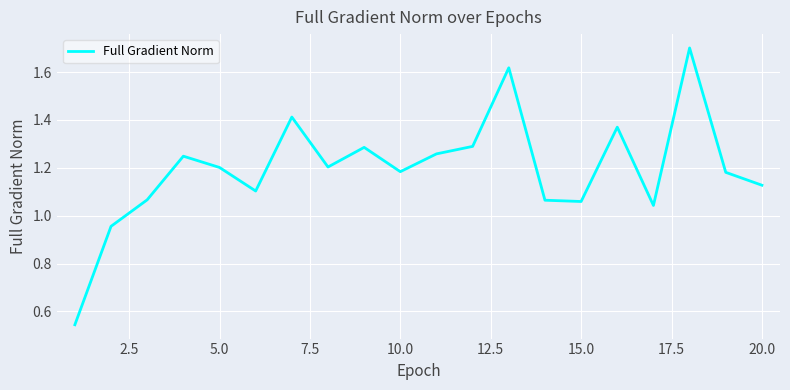

What is the maximum value shown in the chart?

1.7